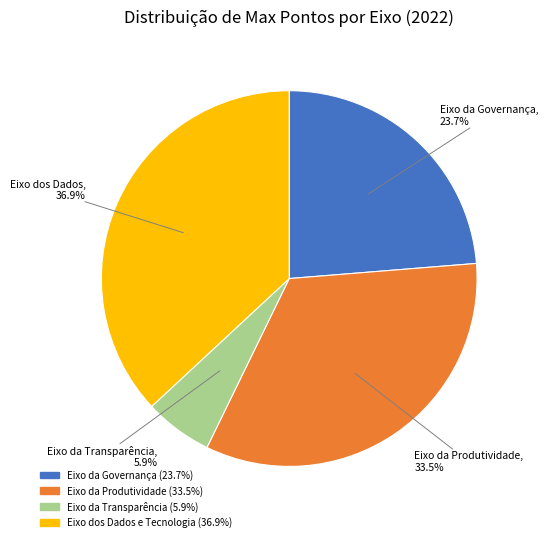

Do Eixo da Transparência and Eixo dos Dados e Tecnologia together represent more than half of the pie?

No